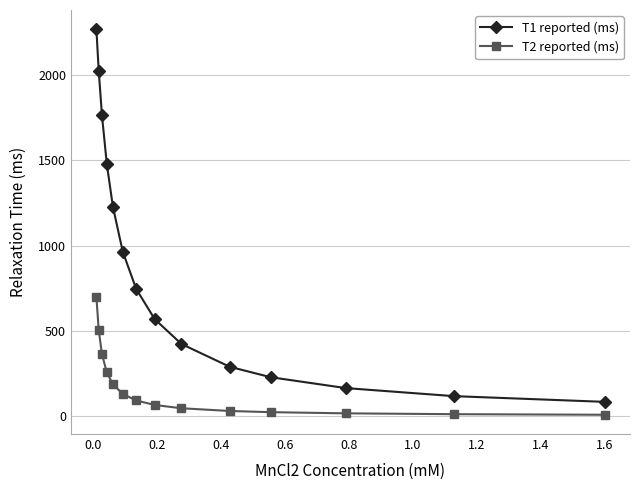

True or false: T2 reported (ms) and T1 reported (ms) cross at least once.

False